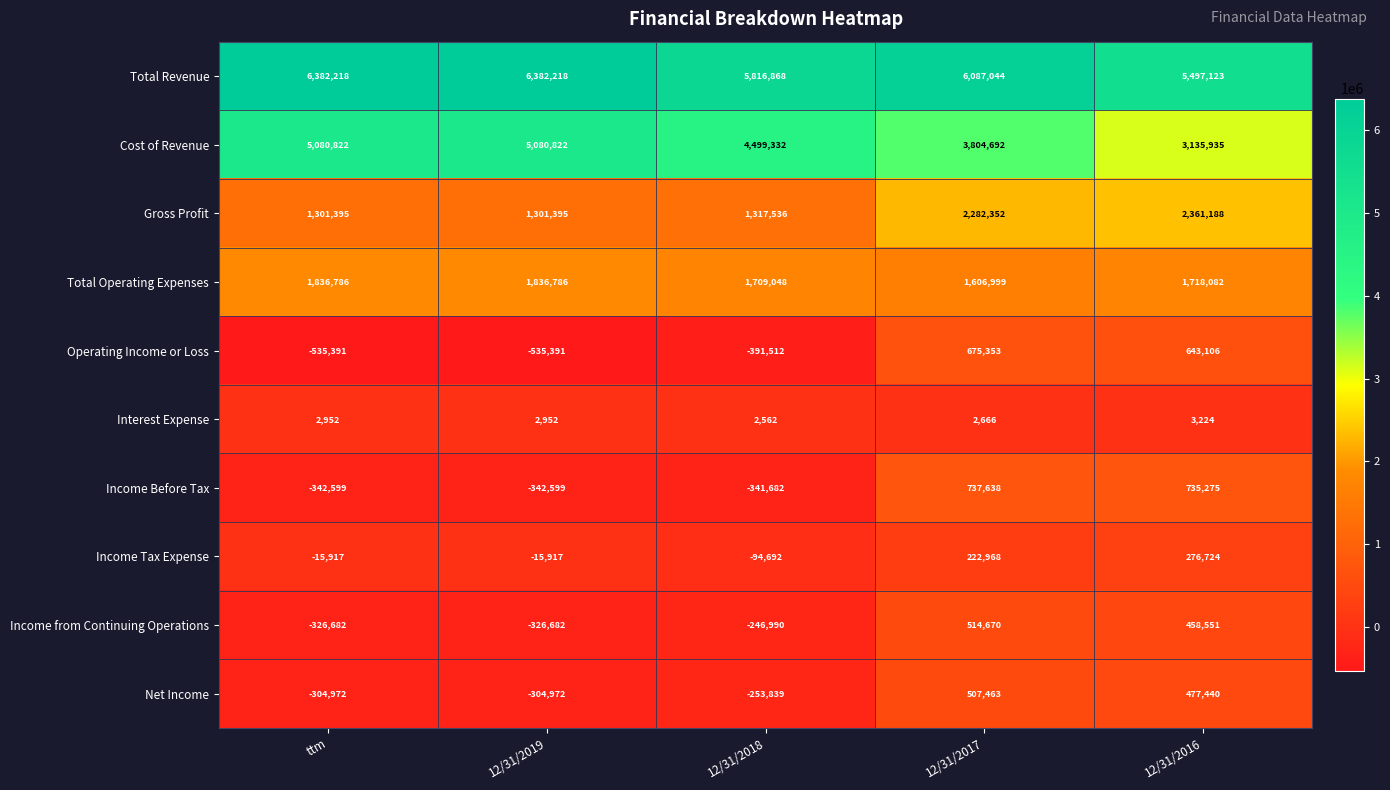

What value does the Operating Income or Loss series have at 12/31/2019, to the nearest 10?

-535390